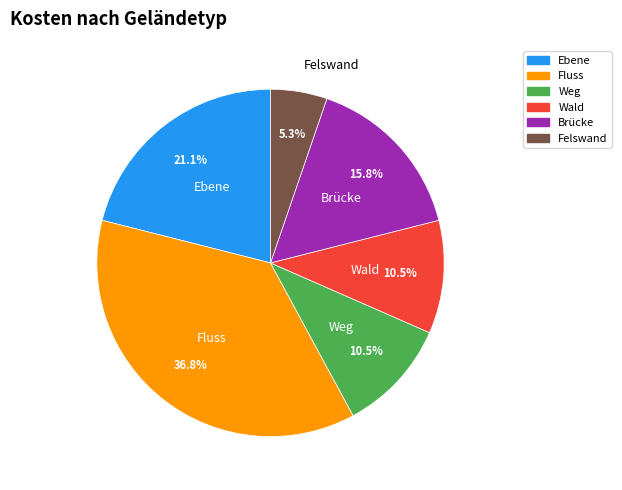

Does any single category account for the majority?

No